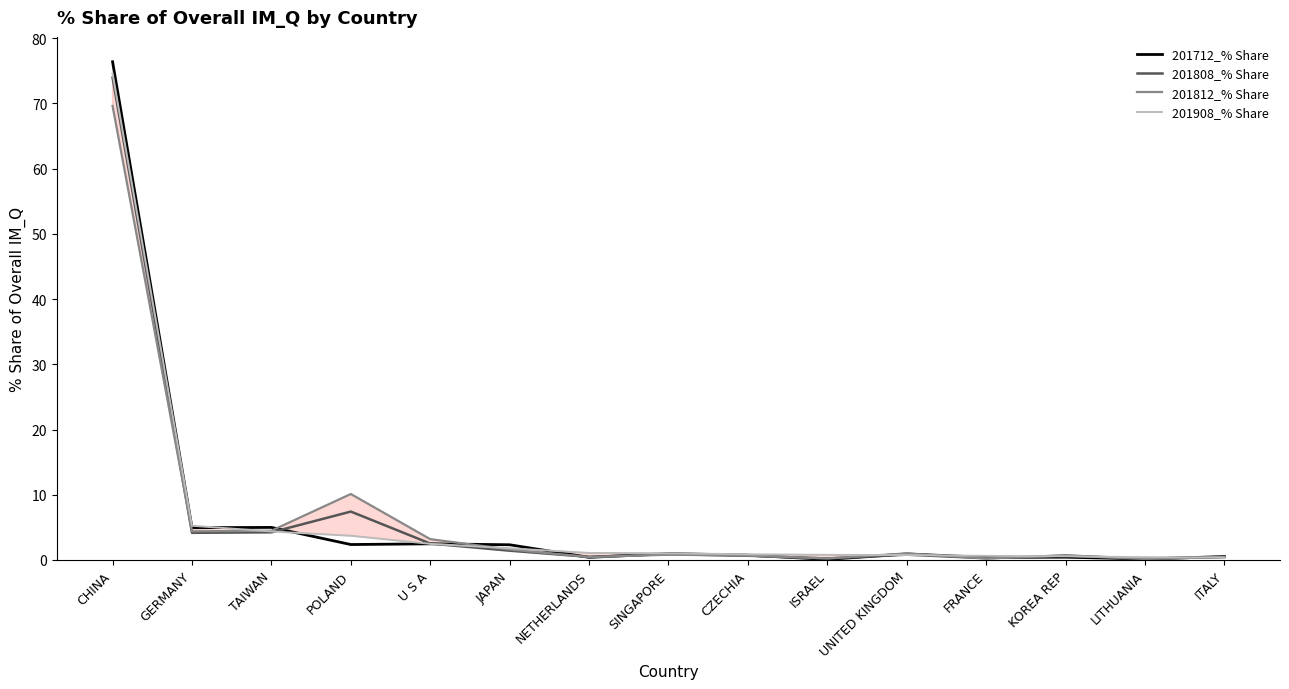

At KOREA REP, list the series in order from largest to smallest.

201808_% Share, 201812_% Share, 201908_% Share, 201712_% Share